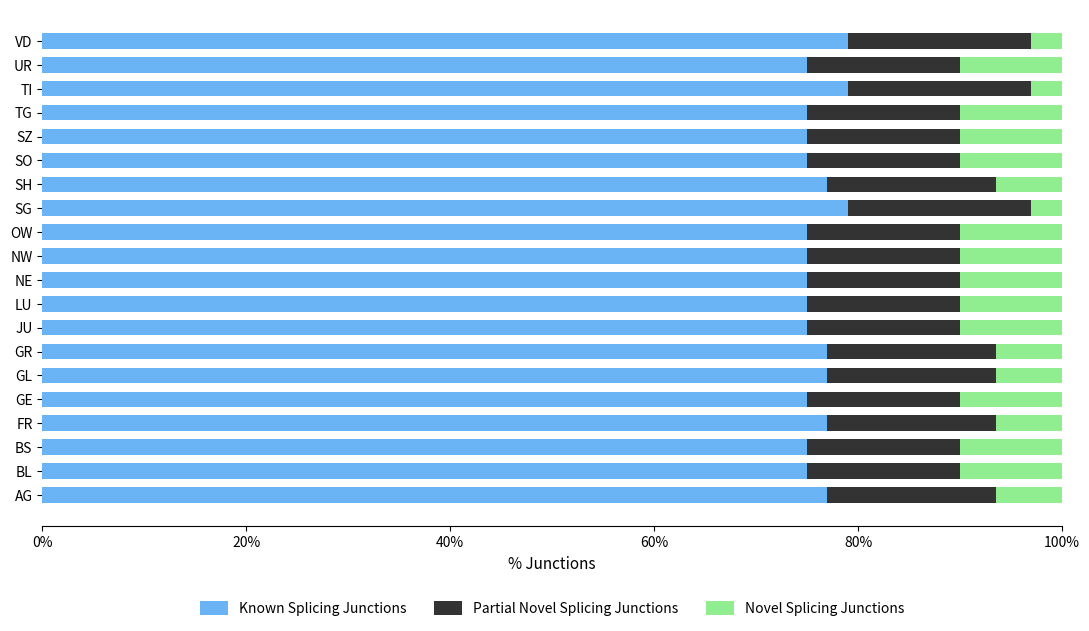

Is it true that Known Splicing Junctions equals 75.0 at TG?

True